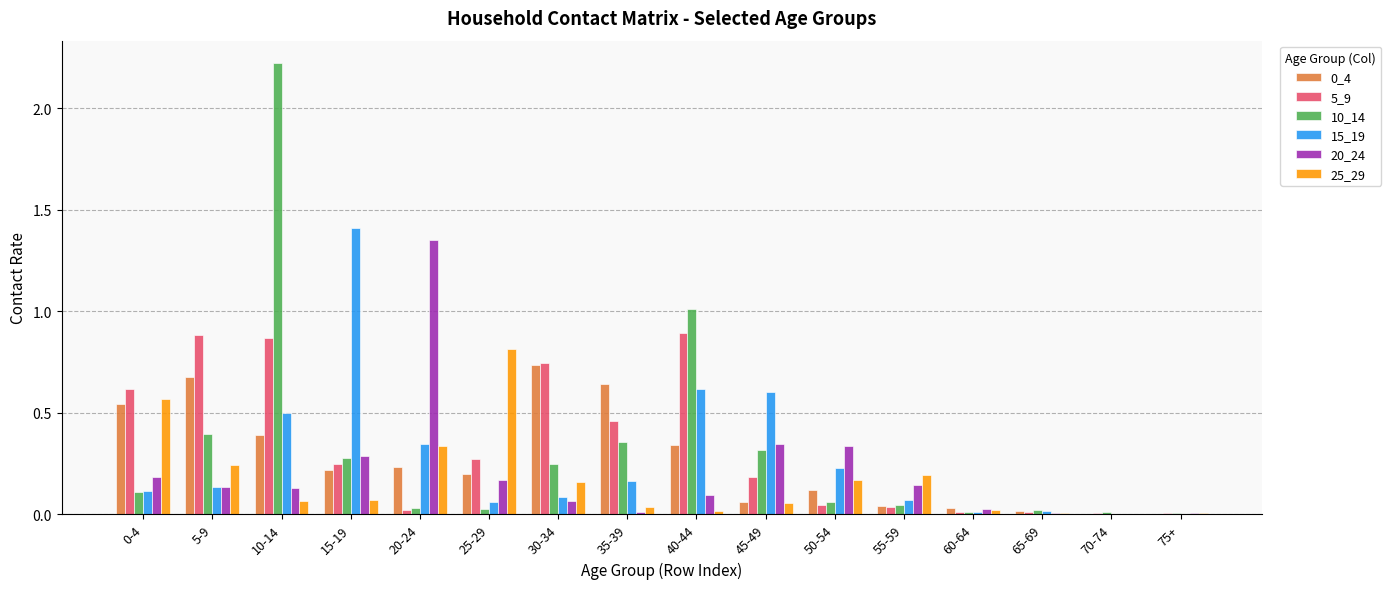

Between 20-24 and 30-34, which series saw the biggest shift?

20_24